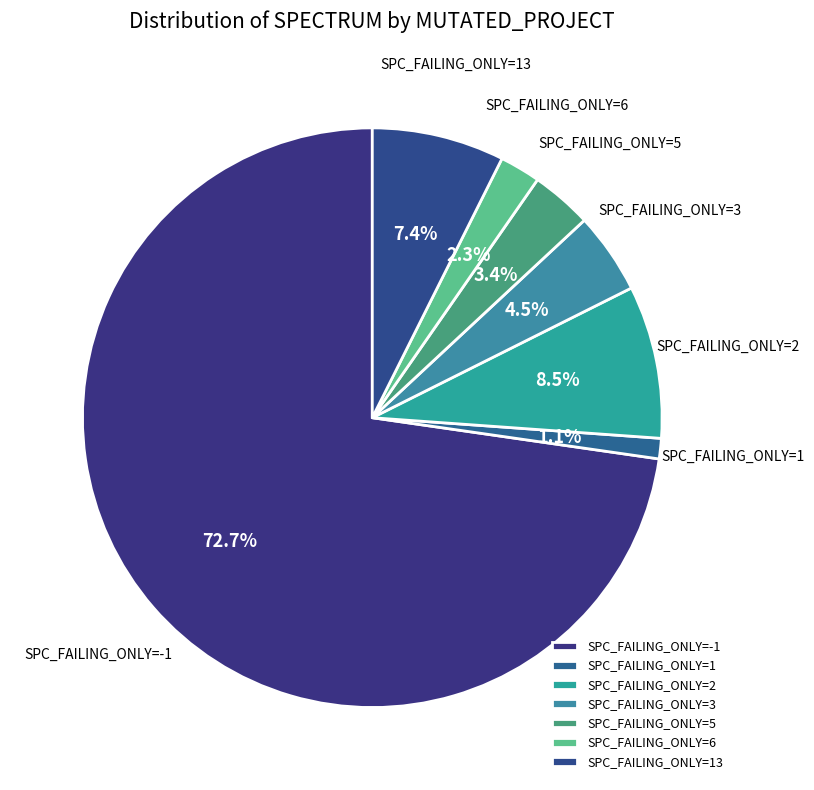

Rank the categories by value from lowest to highest.

SPC_FAILING_ONLY=1, SPC_FAILING_ONLY=6, SPC_FAILING_ONLY=5, SPC_FAILING_ONLY=3, SPC_FAILING_ONLY=13, SPC_FAILING_ONLY=2, SPC_FAILING_ONLY=-1